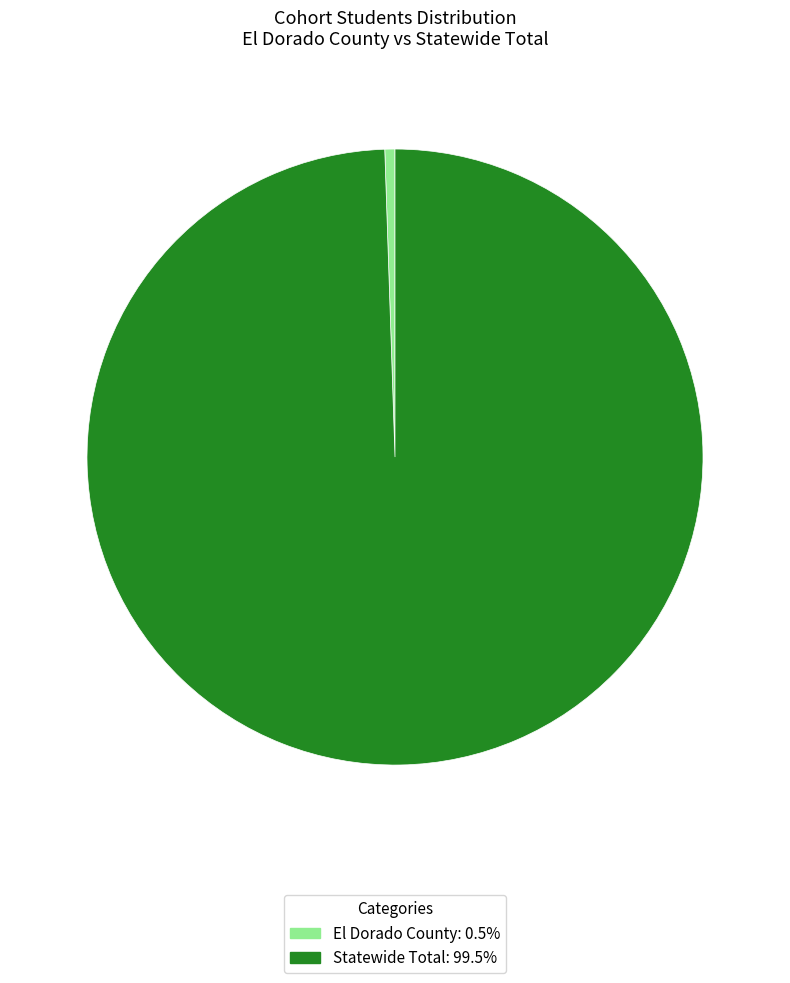

Which category has the smallest portion of the pie?

El Dorado County